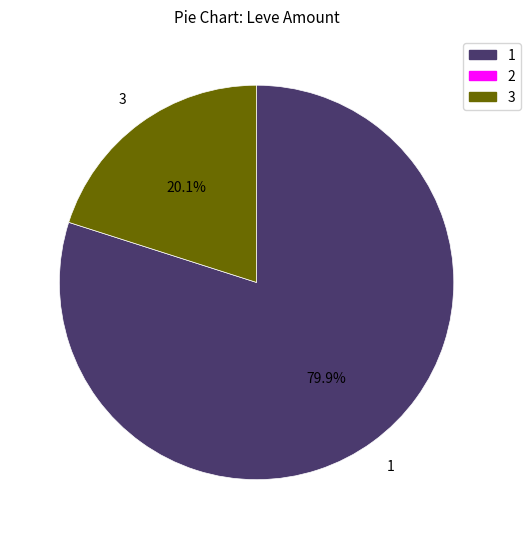

Does any single category account for the majority?

Yes